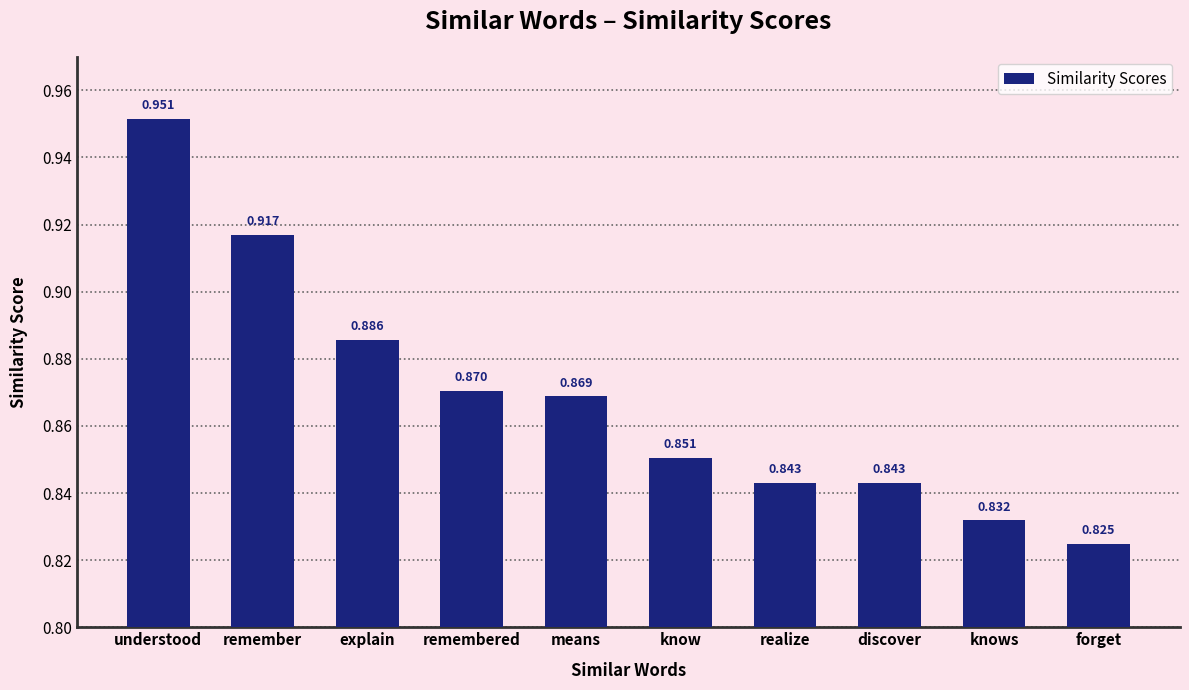

What is the change in value from remember to discover?

-0.1